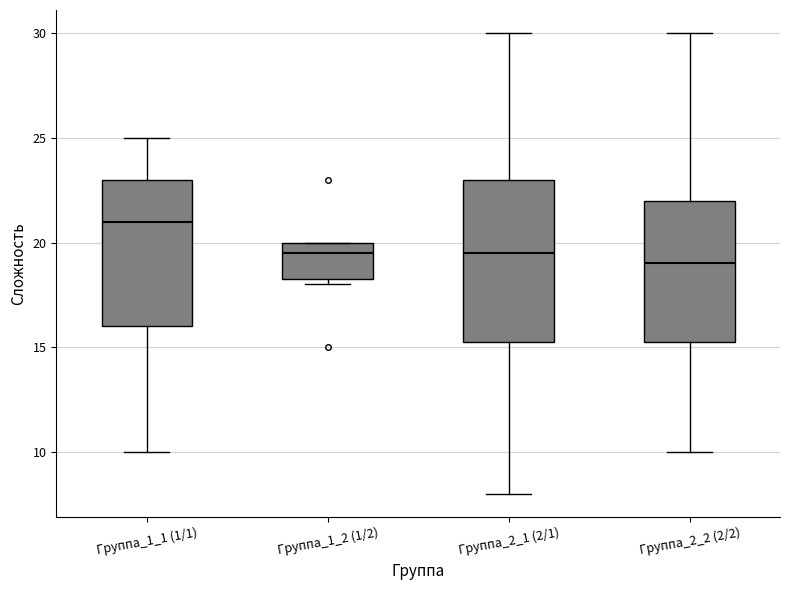

Comparing the boxes themselves (not the whiskers), which one is the tallest?

Группа_2_1 (2/1)